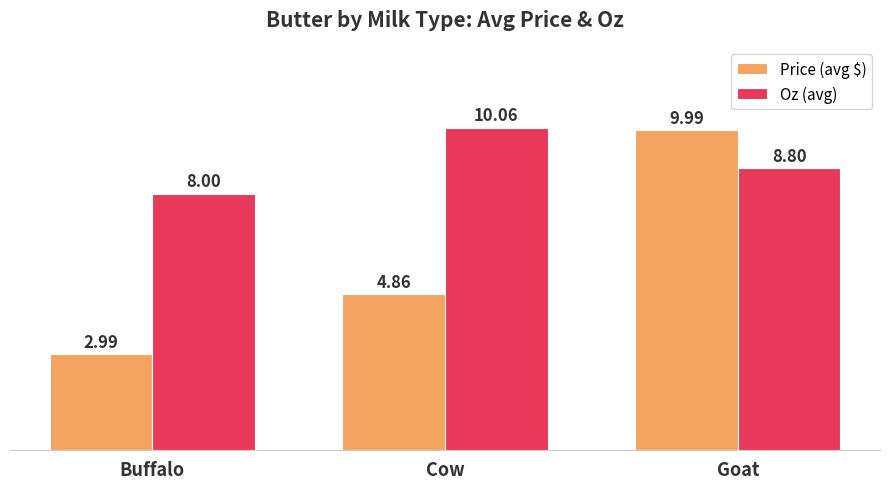

Which category has the lowest value across all series?

Buffalo